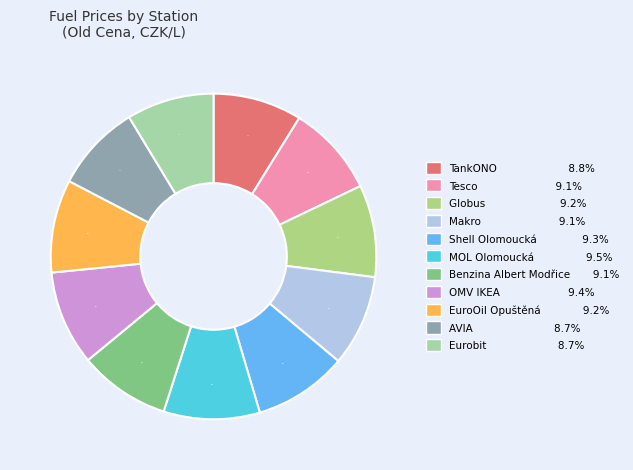

Which slice is the smallest?

AVIA